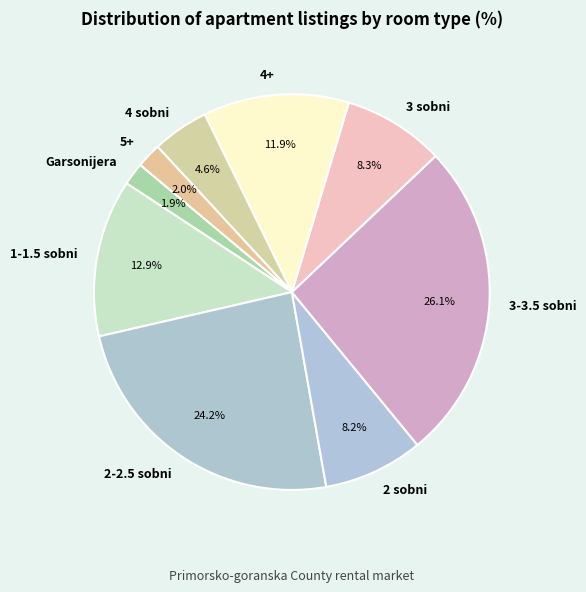

What percentage do 4+ and 1-1.5 sobni together represent?

24.8%